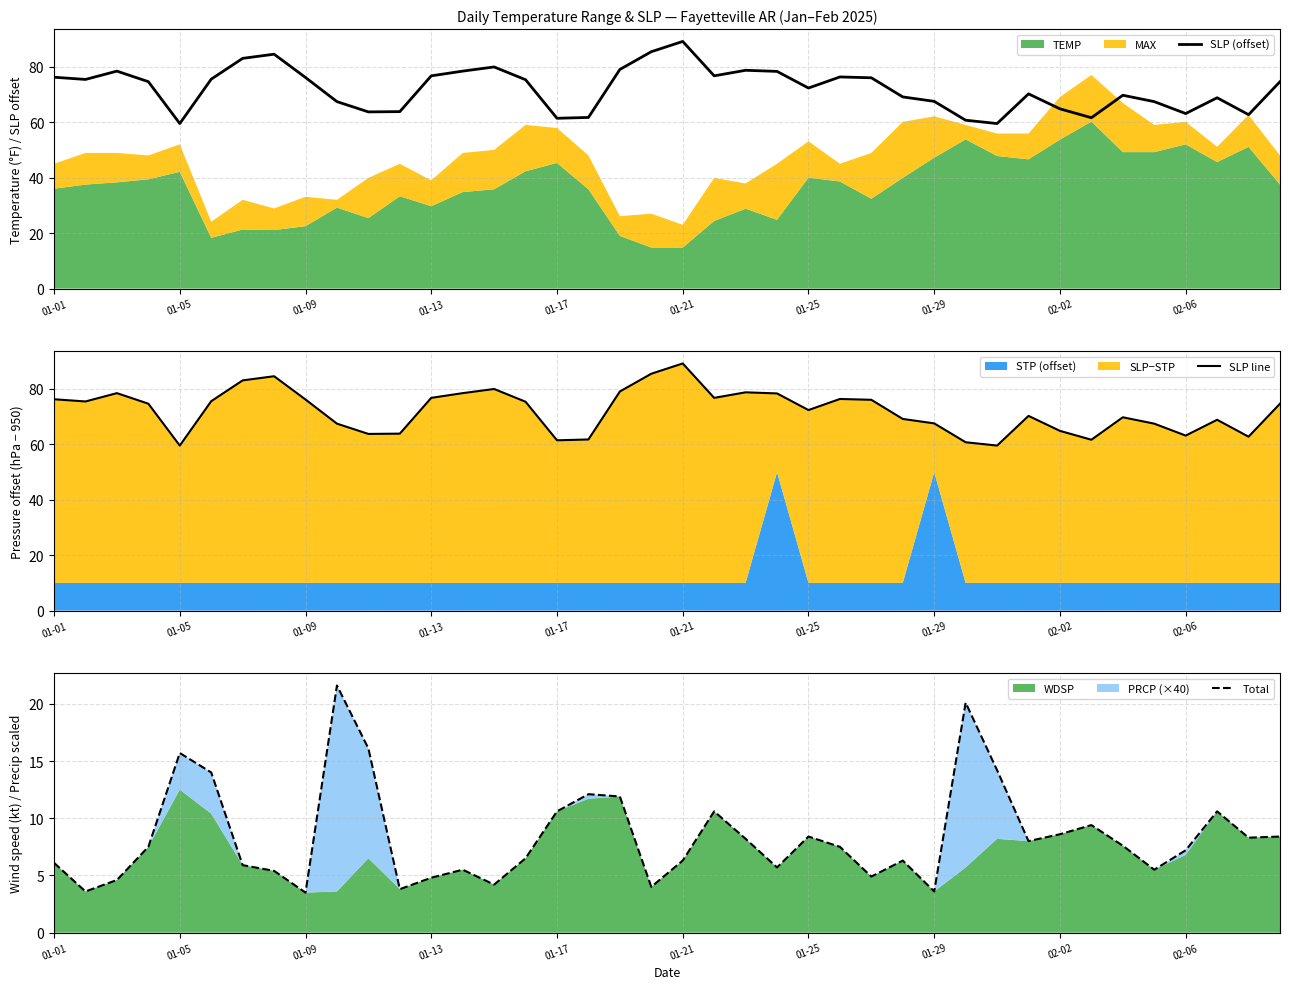

What is the maximum value for SLP (offset)?

89.1